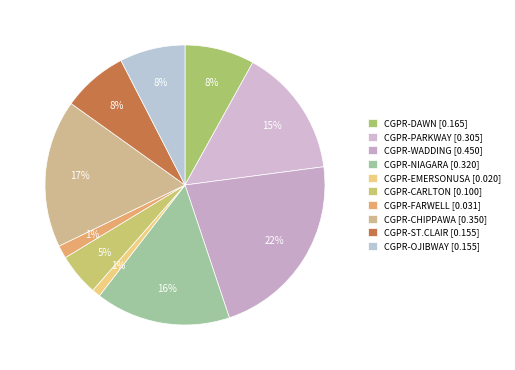

Count the number of slices in the pie.

10